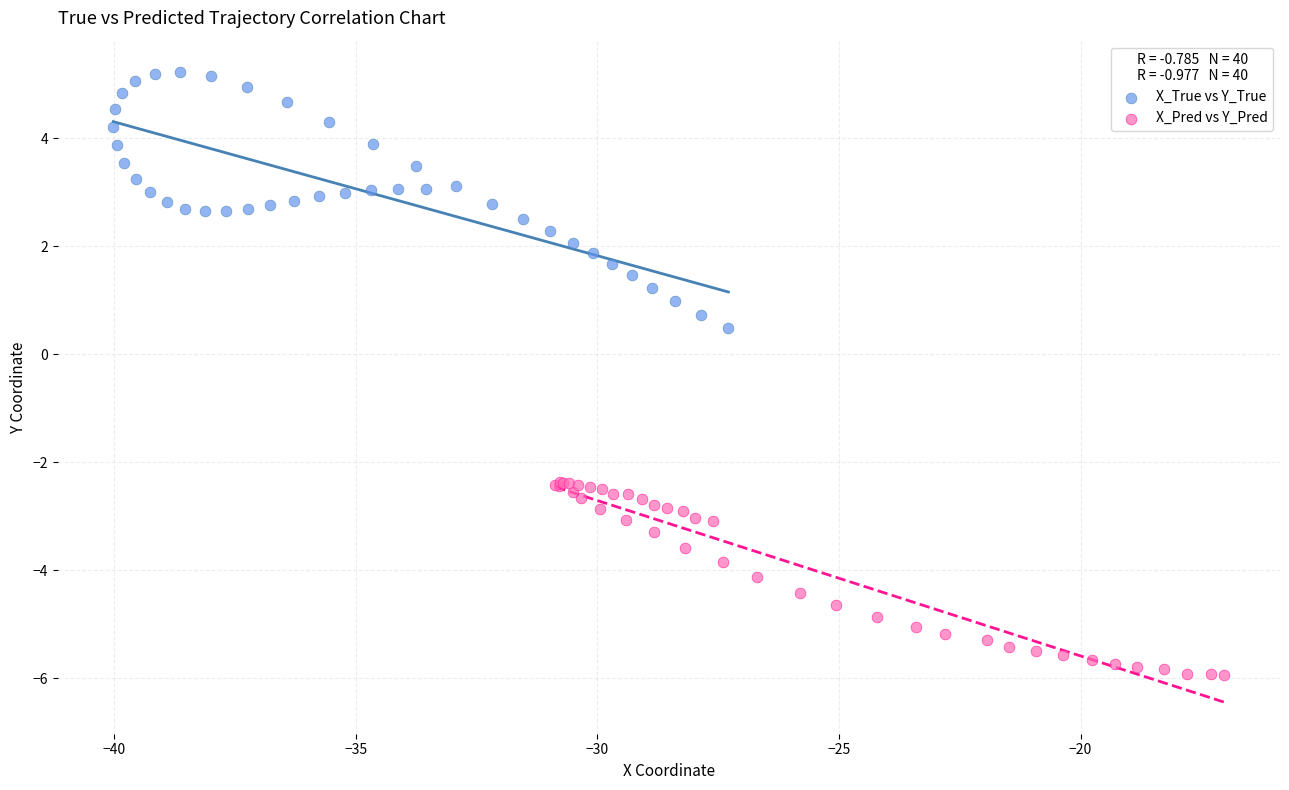

Which series reaches the minimum Y coordinate?

X_Pred vs Y_Pred